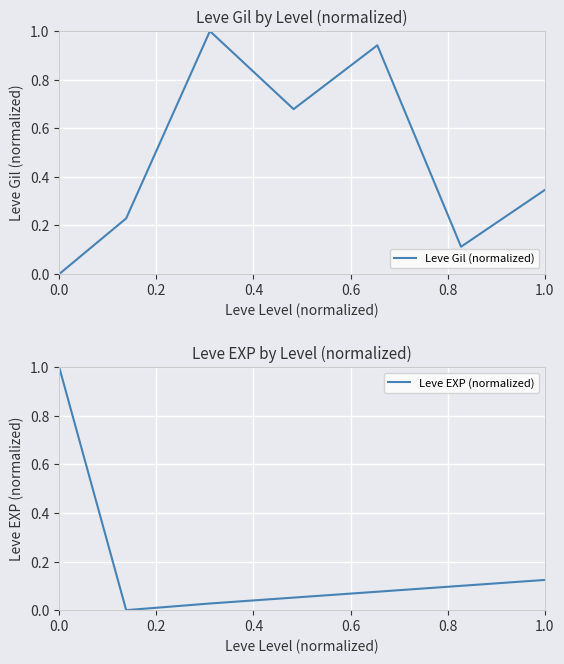

How many positive values does the Leve EXP (normalized) series have?

6